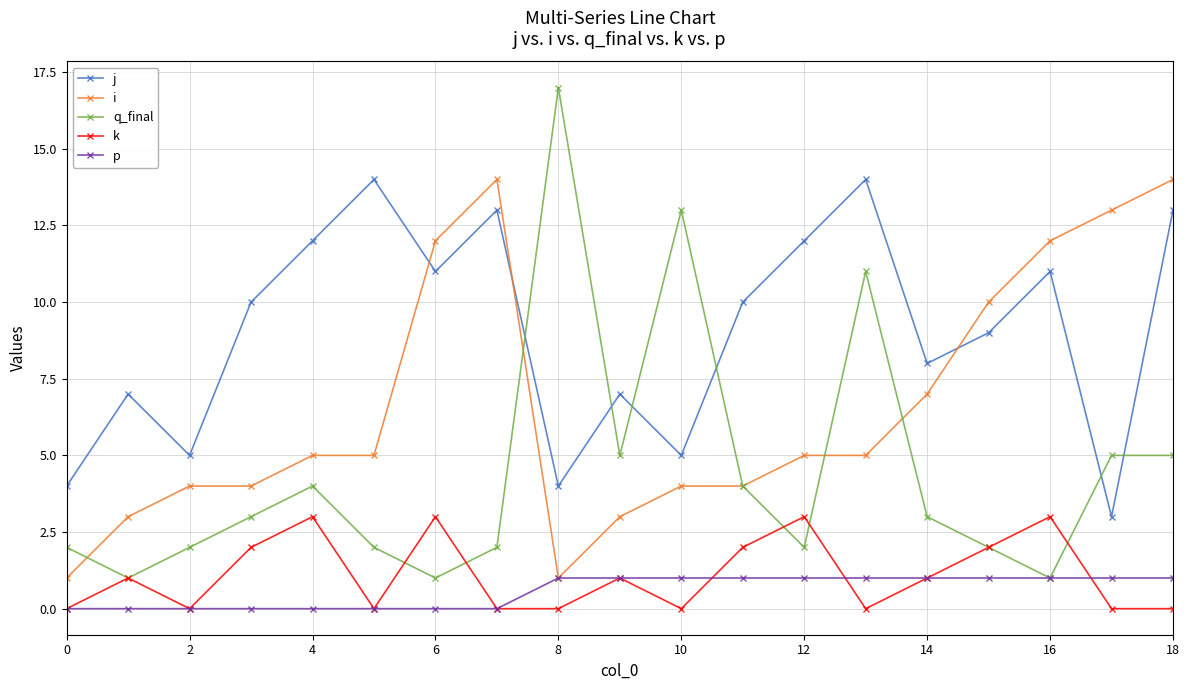

What is the difference between the maximum and minimum values in the k series?

3